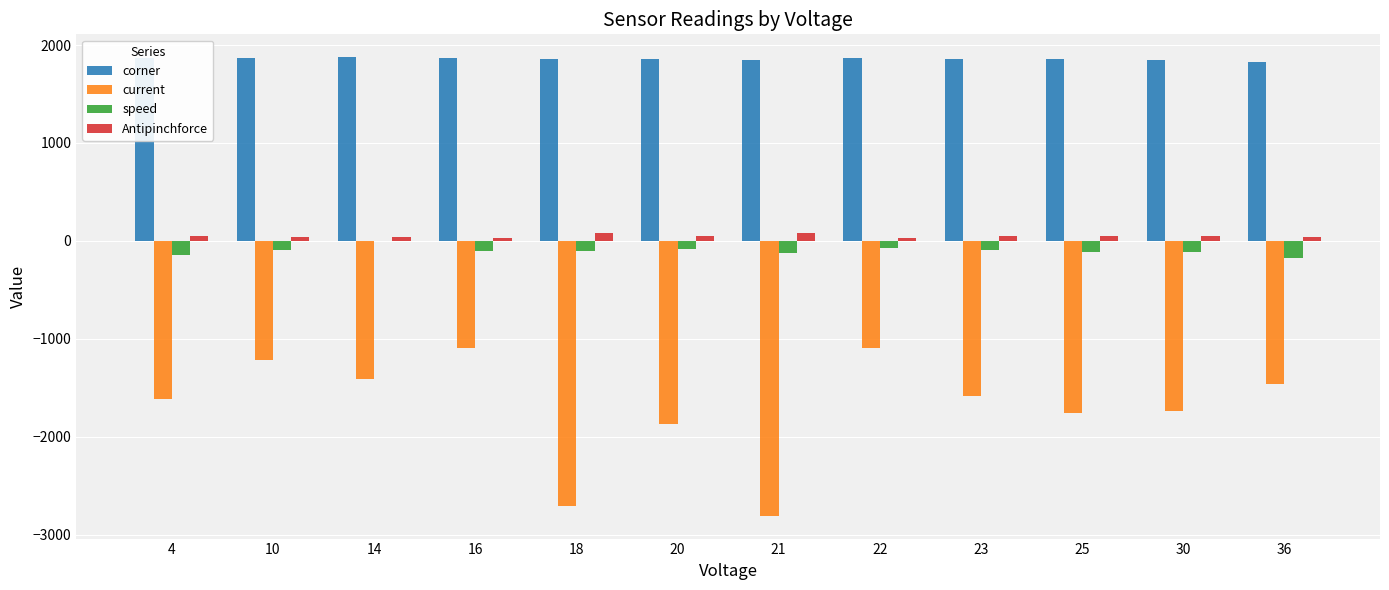

Between 16 and 23, which series saw the biggest shift?

current